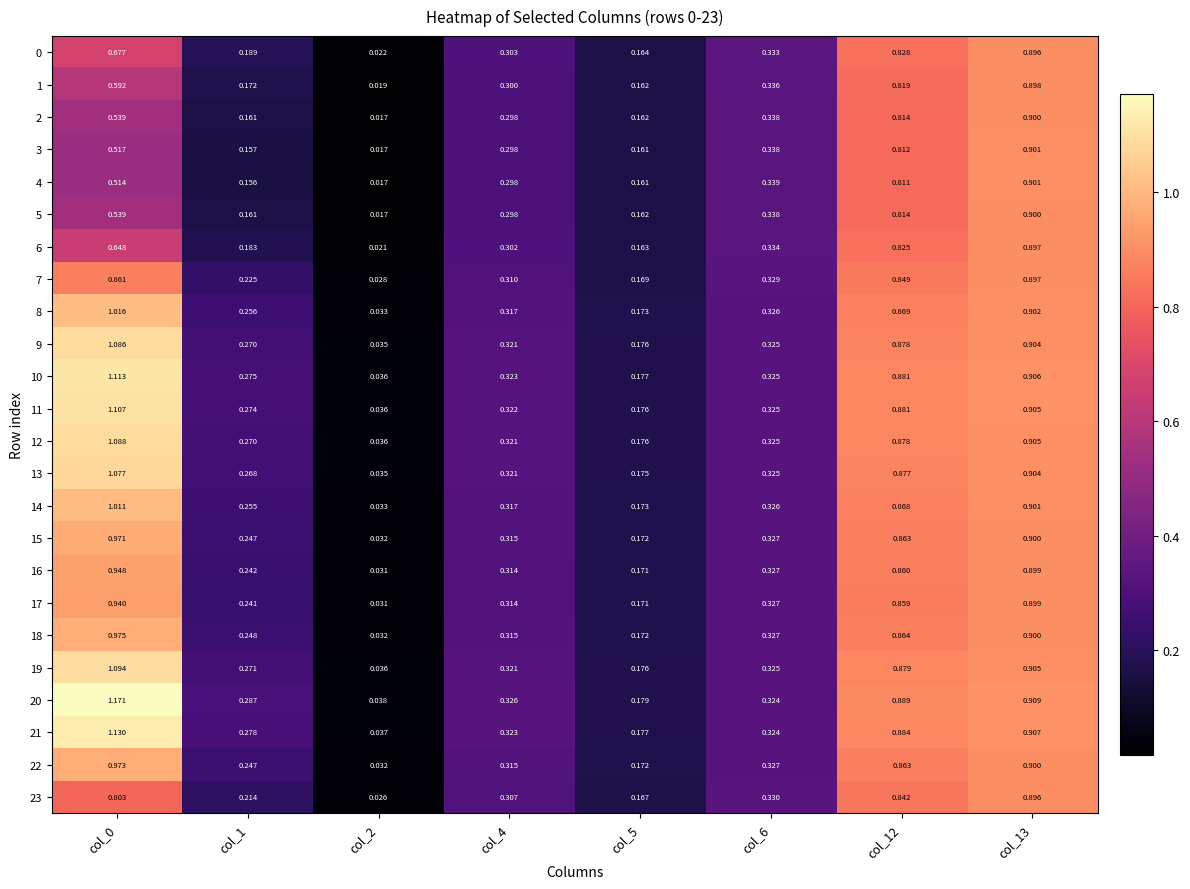

Is the value of 15 at col_1 greater than the value of 14 at col_4?

No